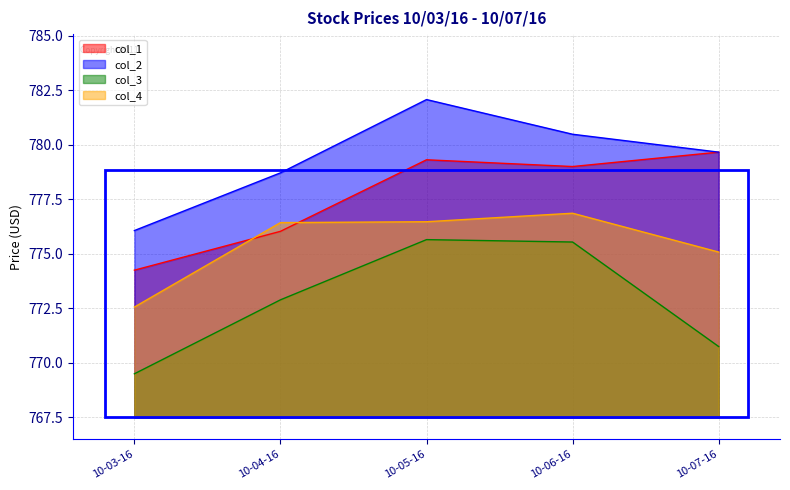

How many lines are shown in the chart?

4